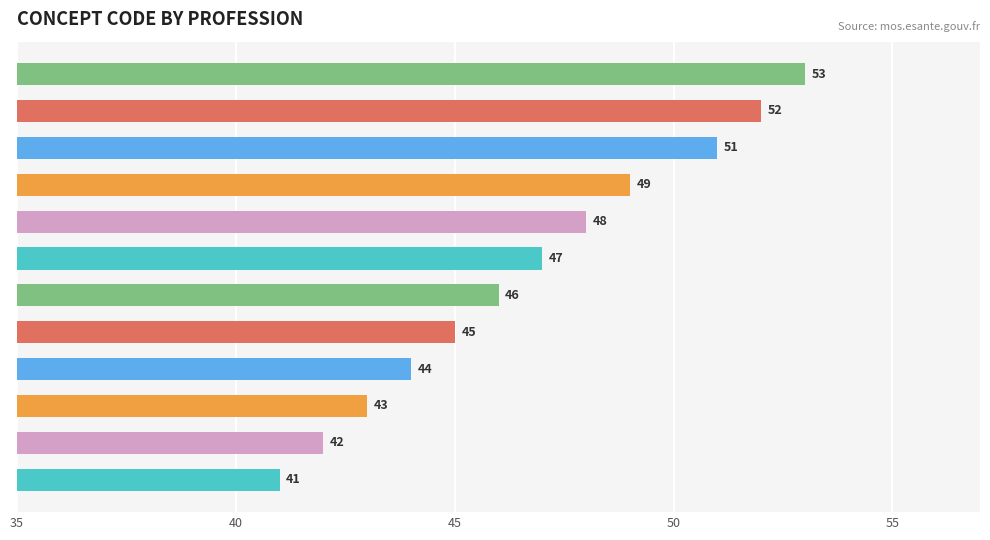

How many data points does each series have?

12